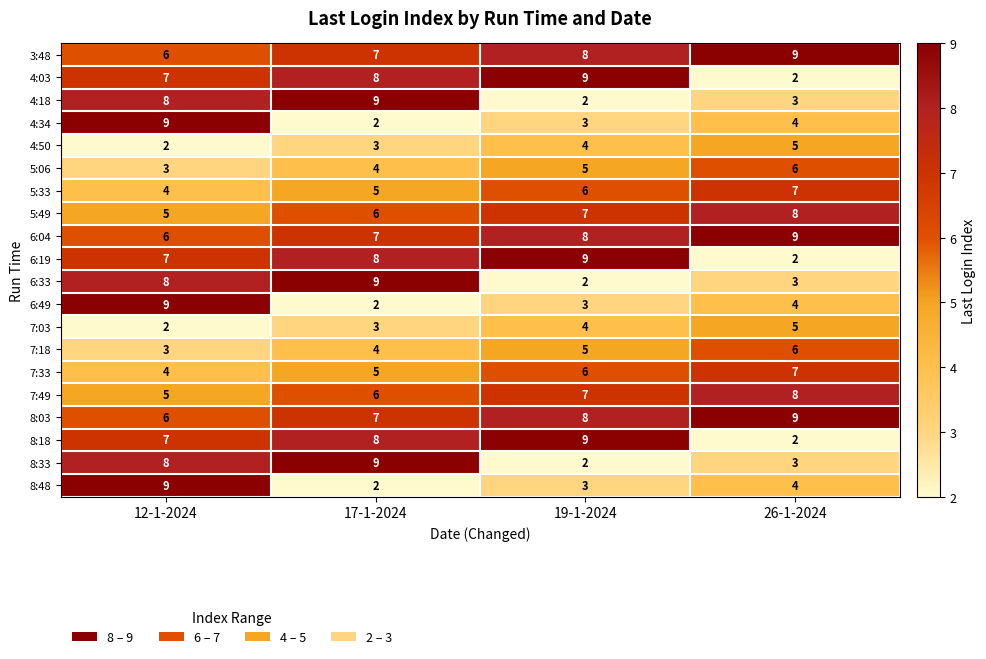

Which category has the lowest value in the 4:03 series?

26-1-2024